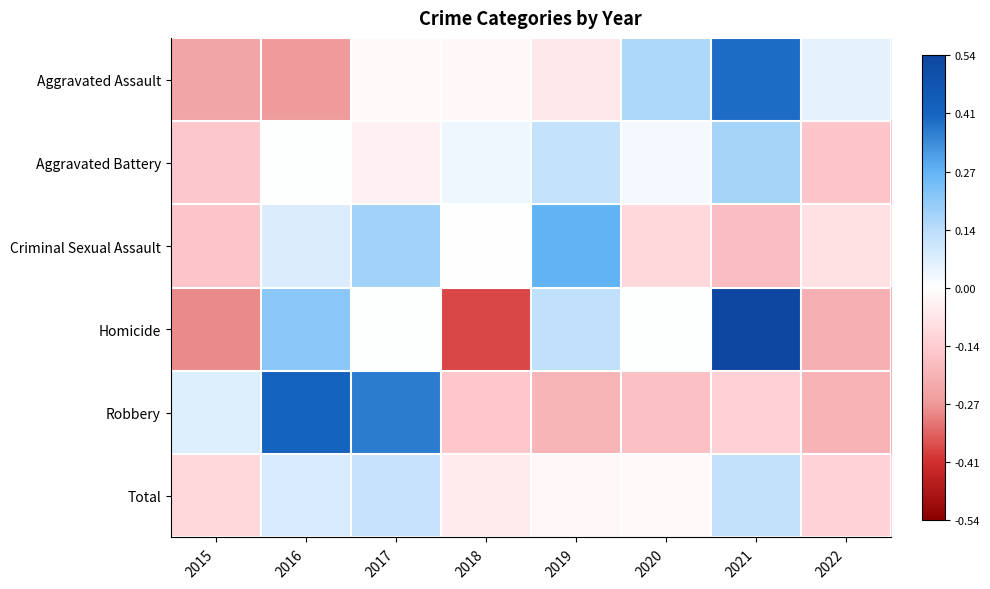

What is the difference between the highest and lowest values at 2016?

0.7